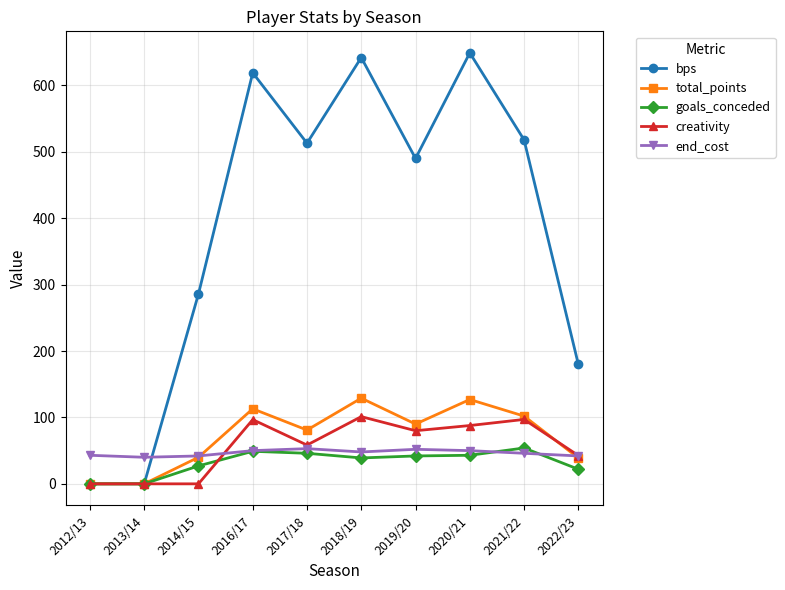

Is it true that bps equals 642.0 at 2018/19?

True